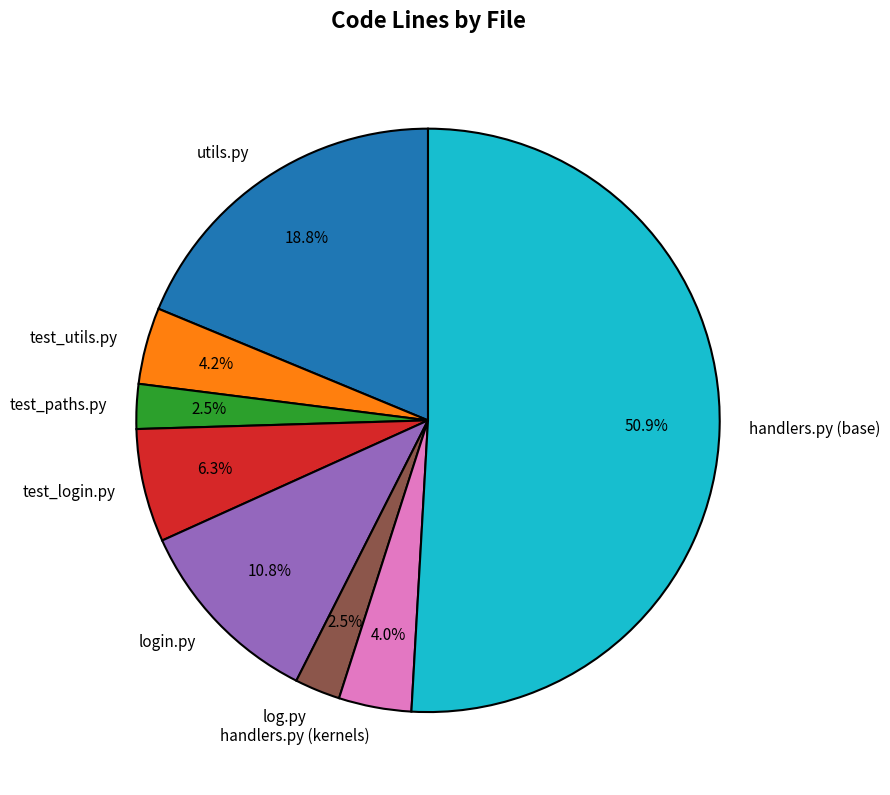

Which category has the biggest portion of the pie?

handlers.py (base)